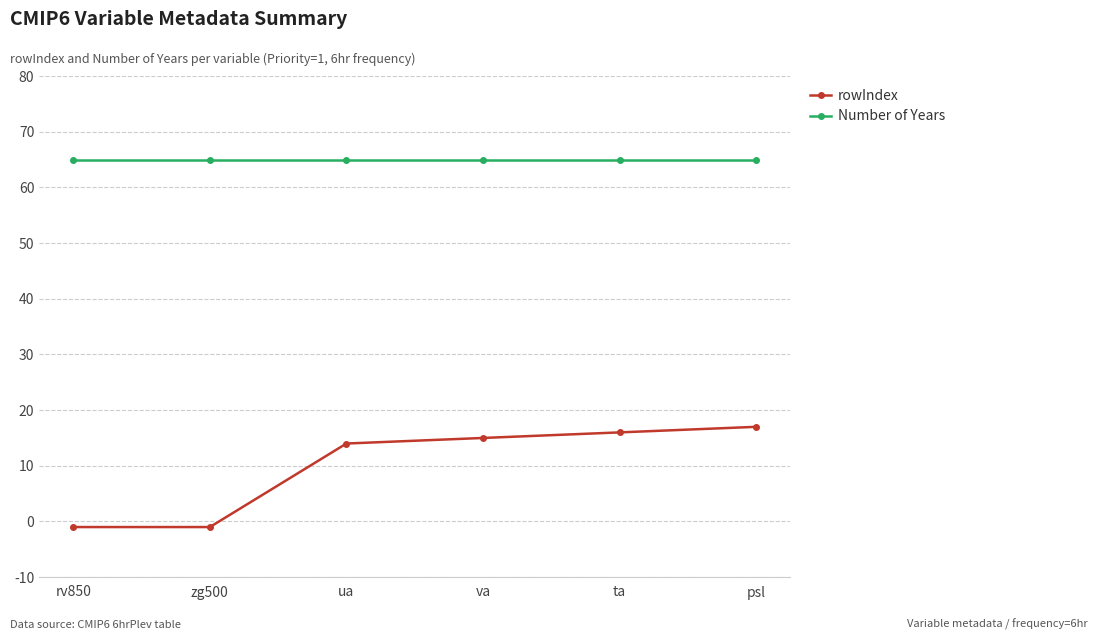

What position from the right is ua?

4